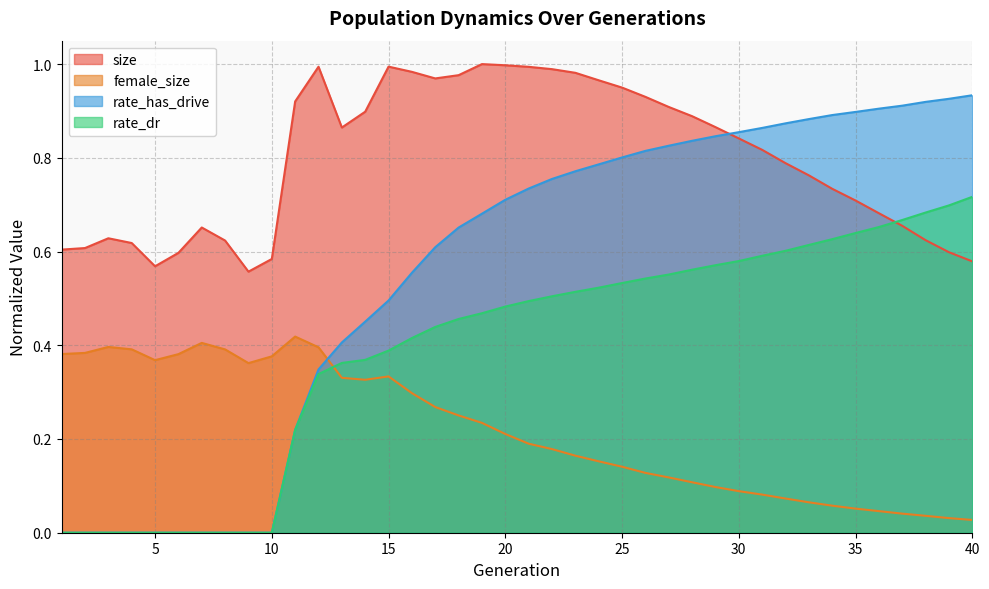

At which category is the sum across all series the highest?

23